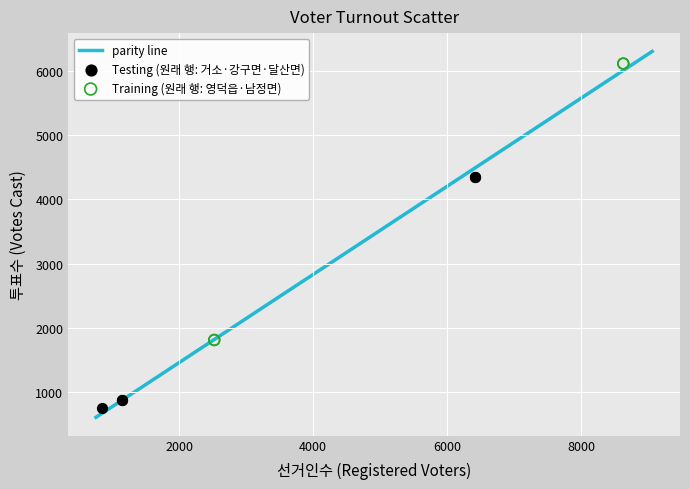

Which series contains the highest Y value?

Training (원래 행: 영덕읍·남정면)